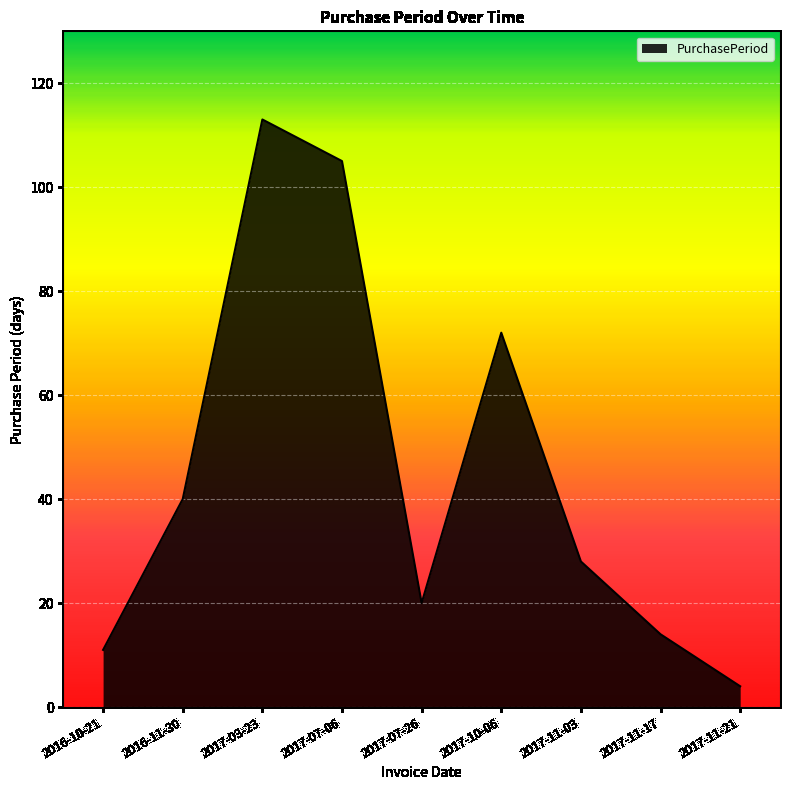

Where is the data nearest to the value 58?

2017-10-06